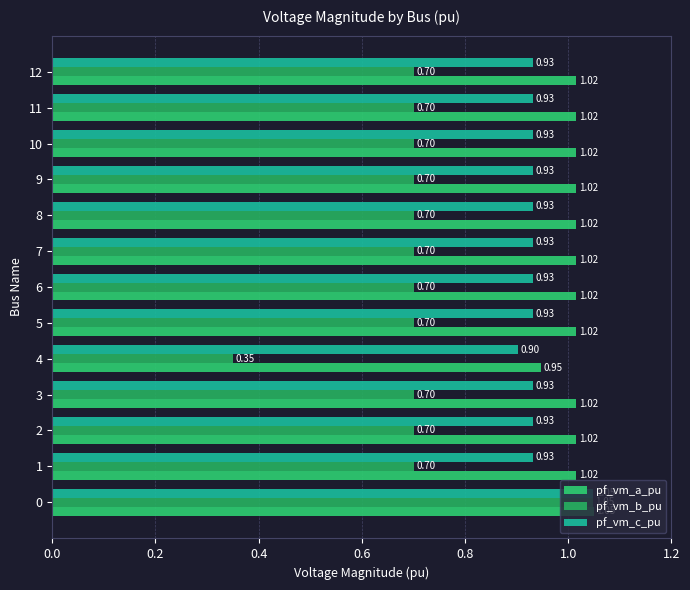

How many distinct data groups are displayed?

3